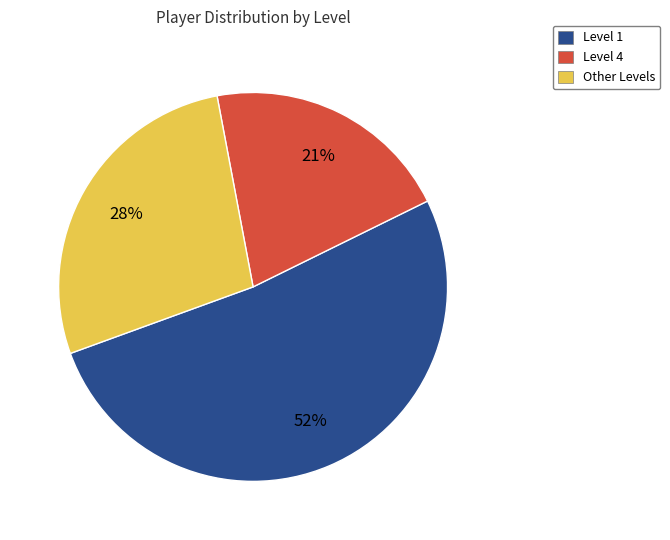

What is the ratio of the value at Level 4 to the value at Level 1?

0.4